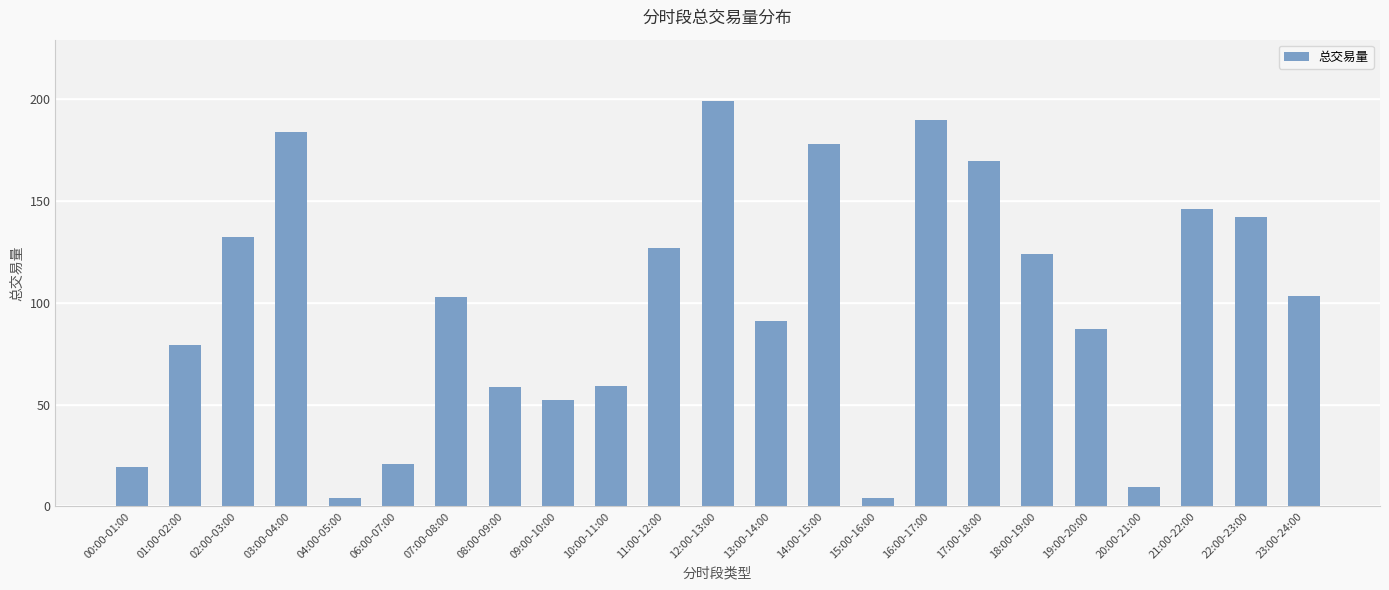

What is the label of the 11th bar from the right?

13:00-14:00